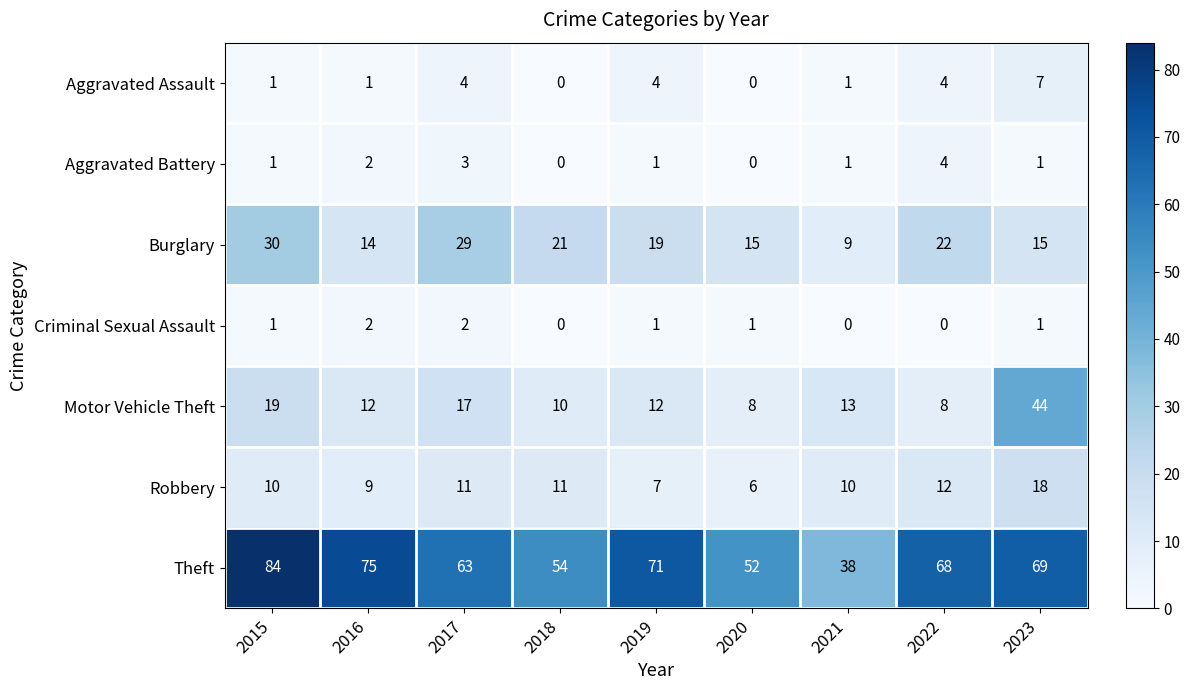

What is the maximum value shown in the chart?

84